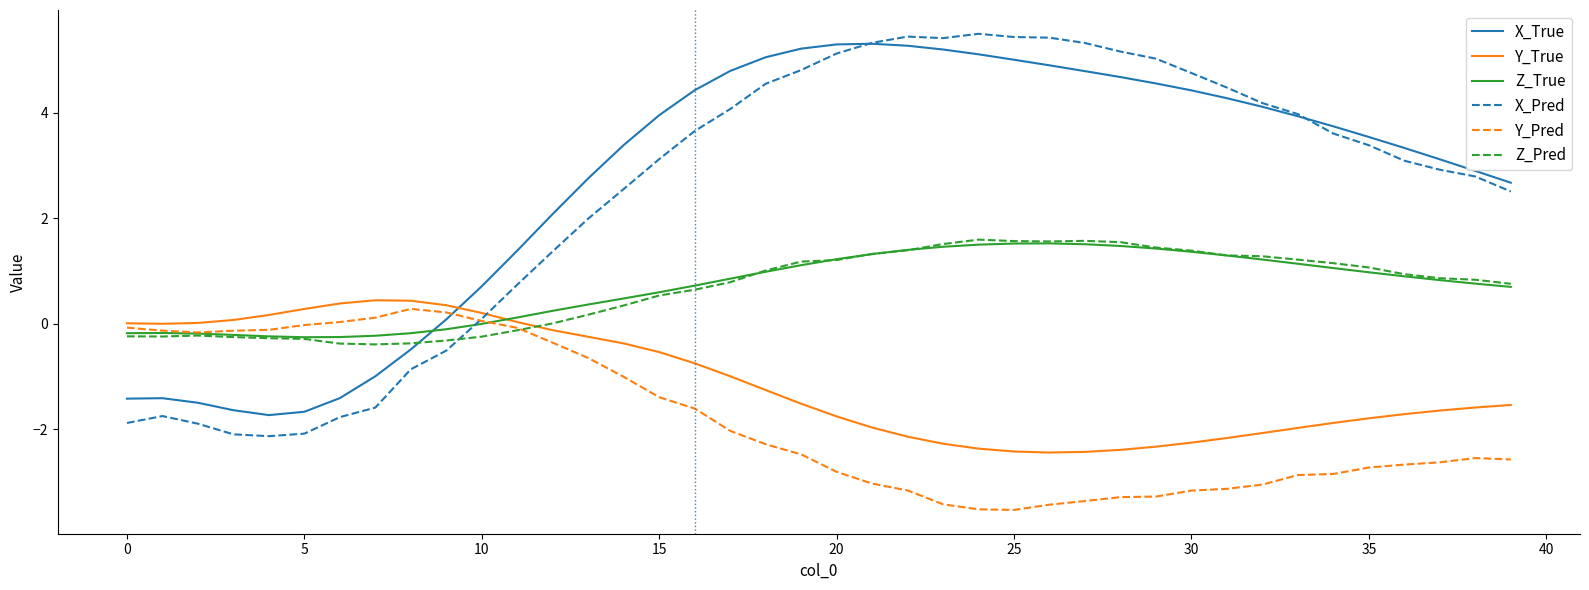

What is the minimum value shown in the chart?

-3.5